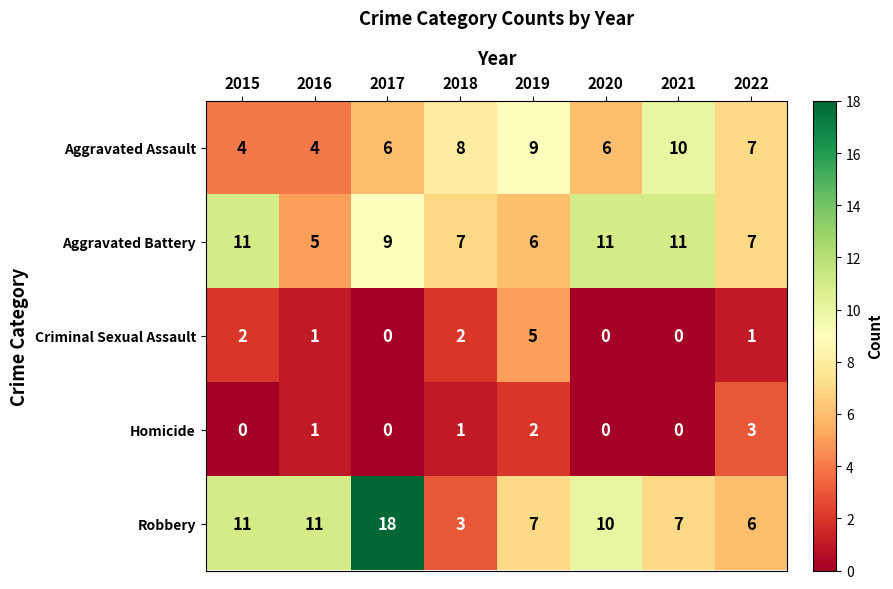

At which label is Aggravated Assault closest to 7?

2022